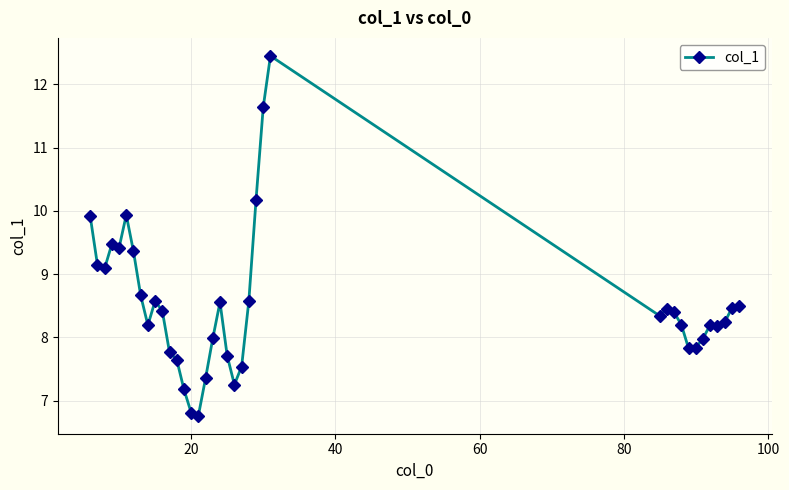

True or false: there are more than 1 points higher than both neighbors.

True